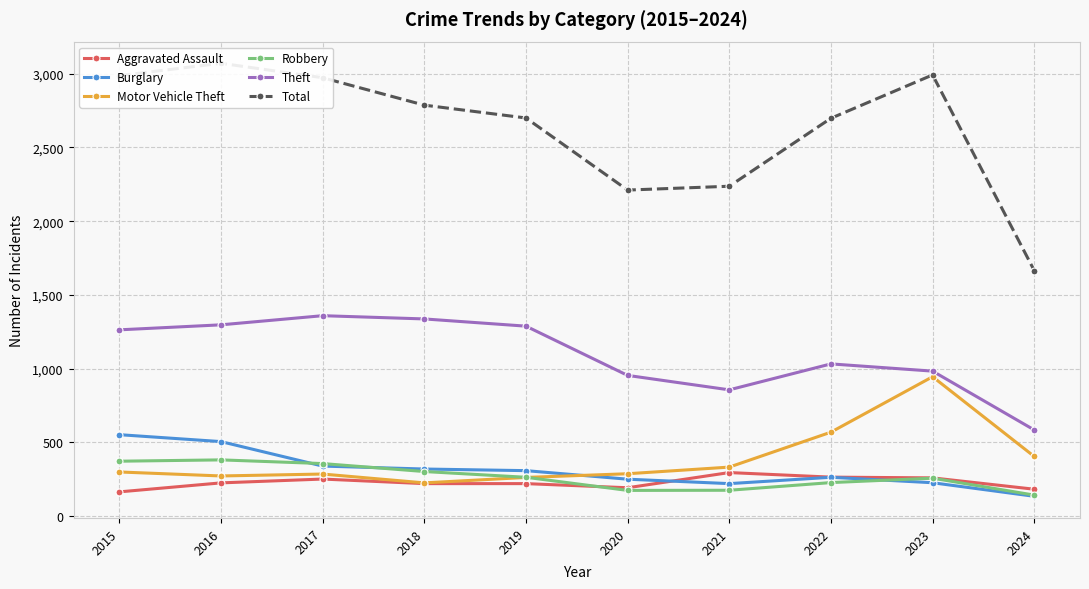

True or false: Burglary and Theft cross at least once.

False